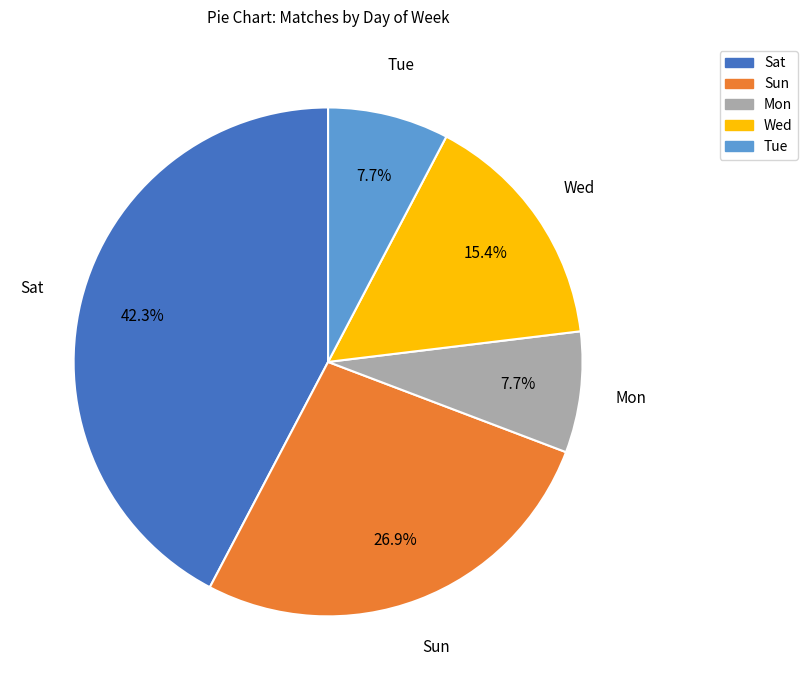

The Sun slice represents 27% of the pie. True or false?

True